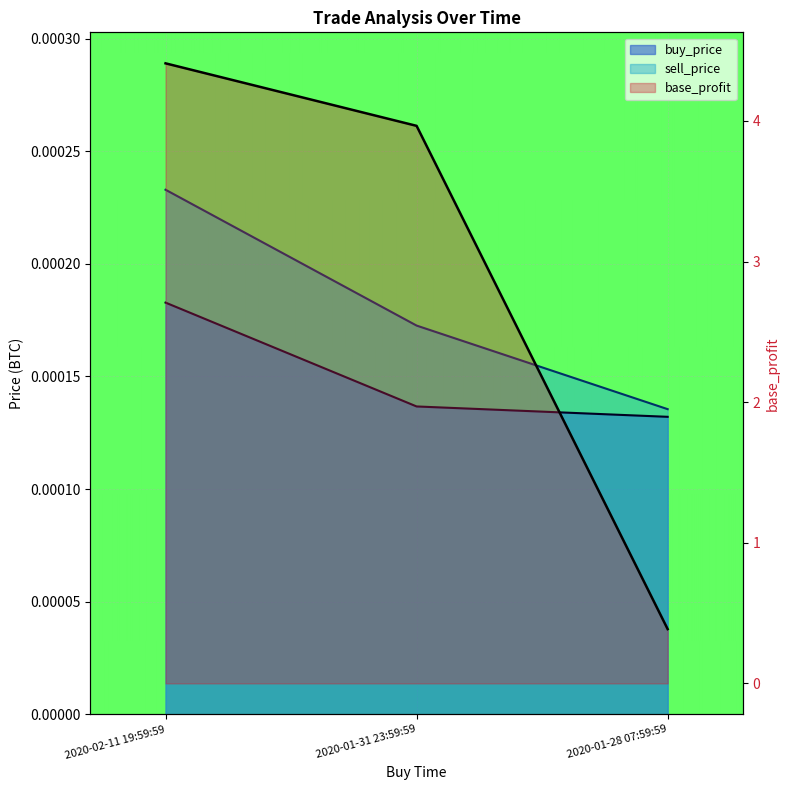

What is the difference between the second highest and minimum values in the base_profit series?

3.6